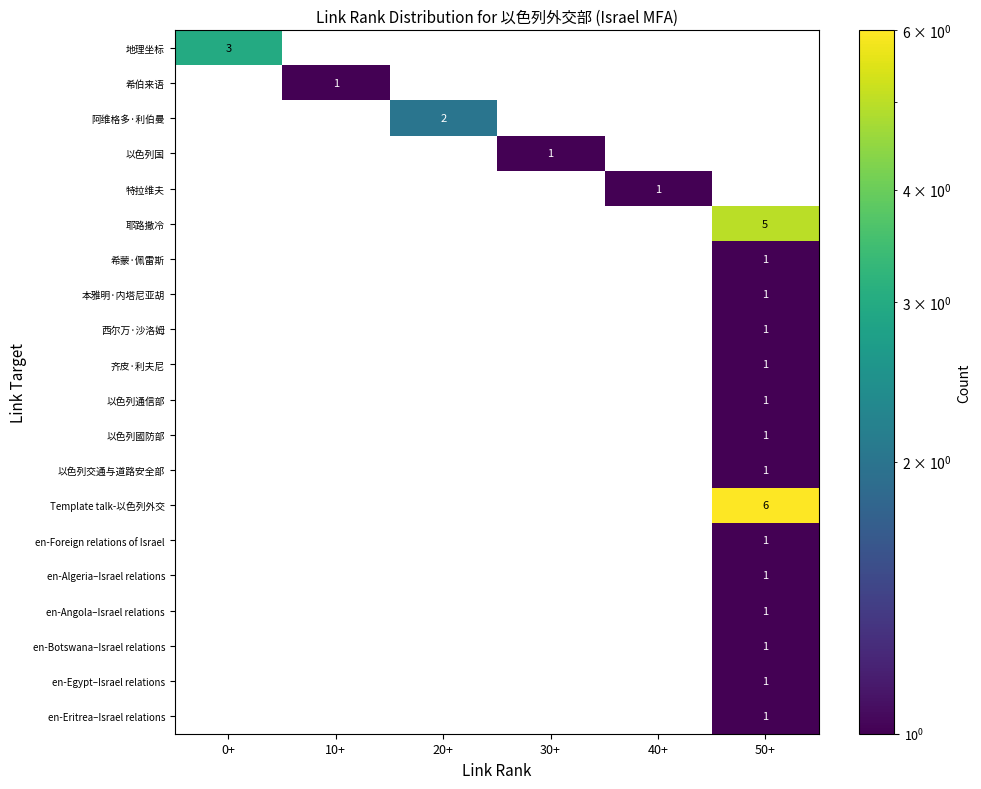

True or false: 齐皮·利夫尼 has a value of 0 at 50+.

False